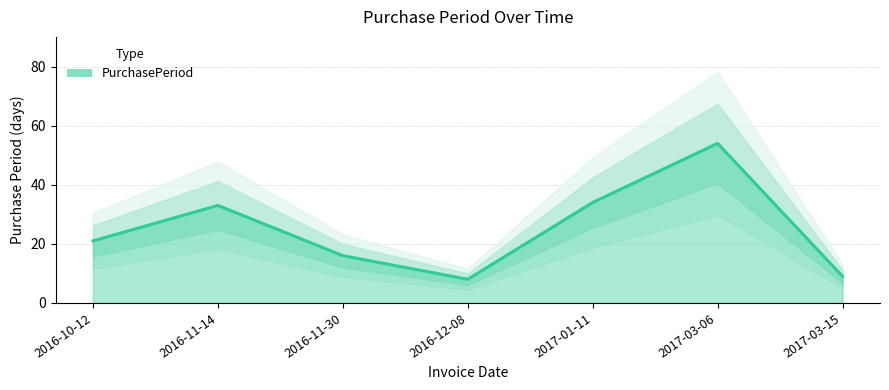

What is the difference between the values at 2016-11-30 and 2017-03-15?

7